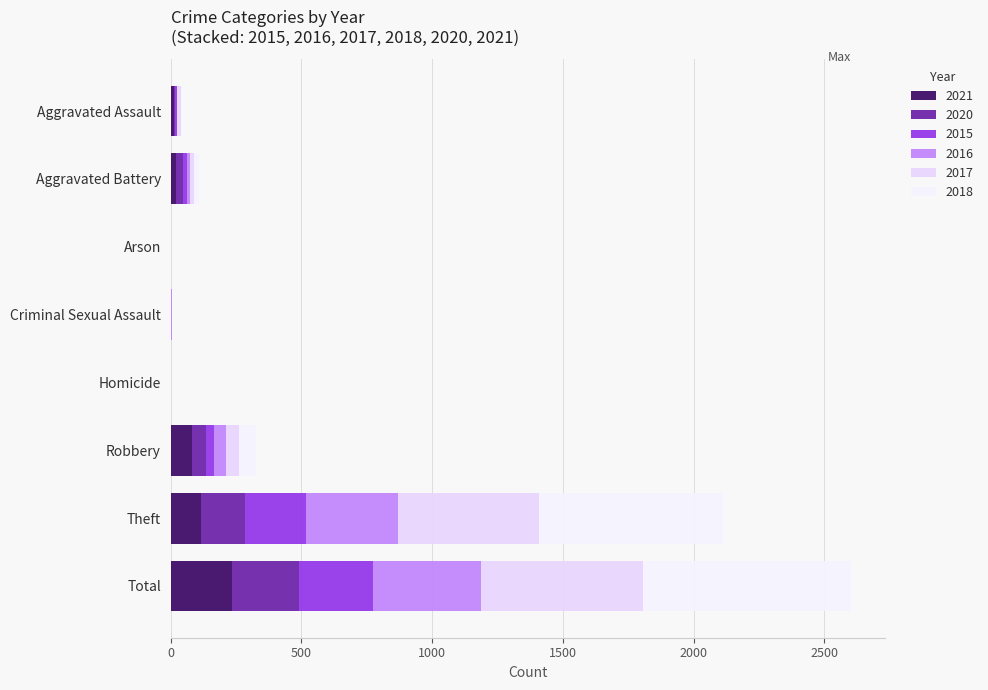

At which label does 2017 first exceed 17?

Robbery